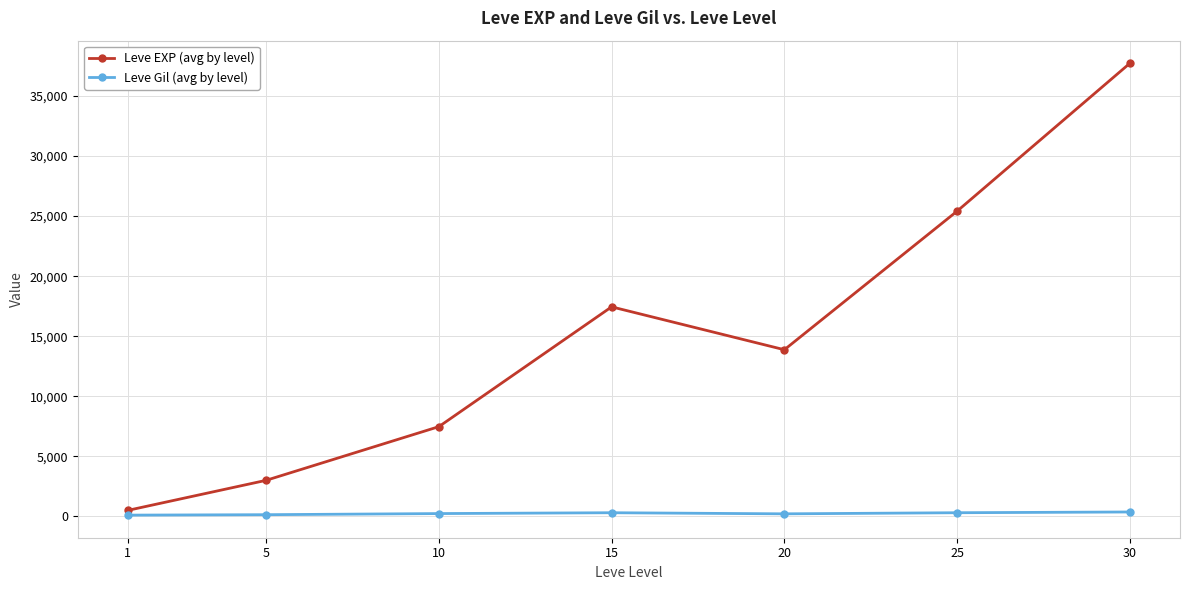

What is the minimum value shown in the chart?

113.0